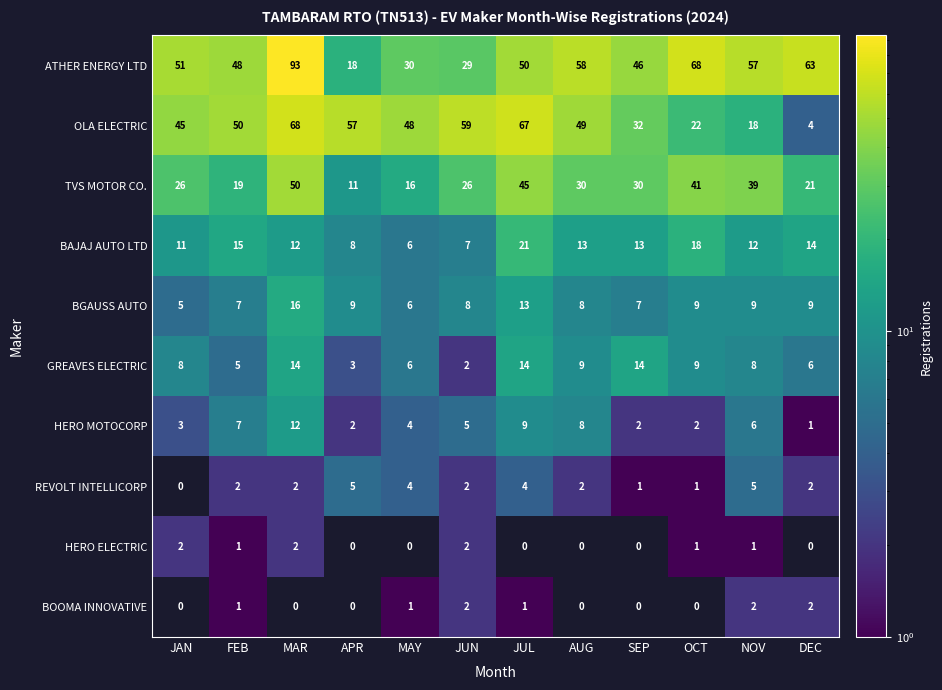

True or false: OLA ELECTRIC has a value of 68 at MAR.

True